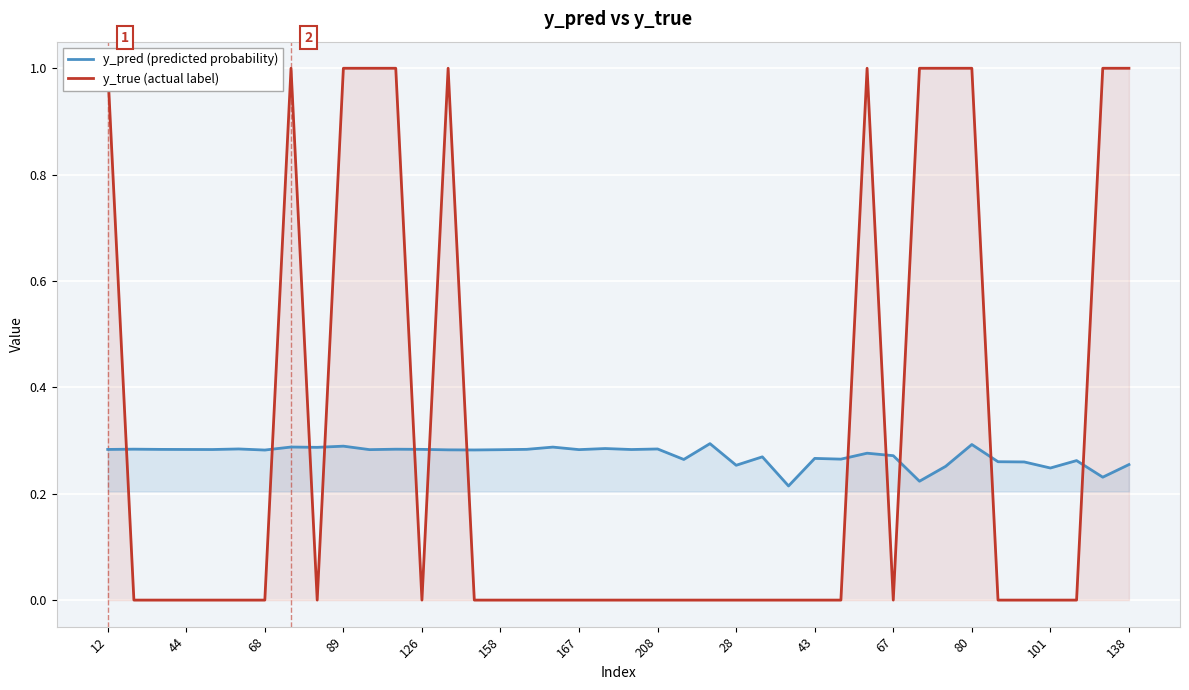

The y_pred (predicted probability) series shows 0.1 at 43. True or false?

False